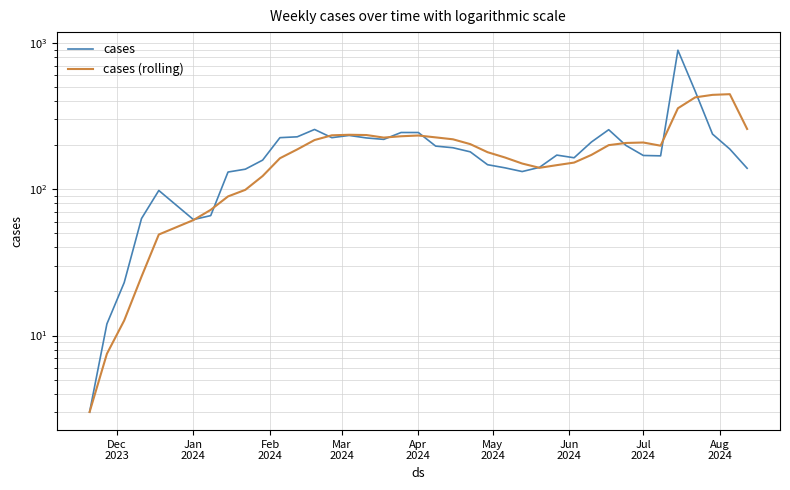

Count the cases (rolling) values in the range 72 to 226.

22